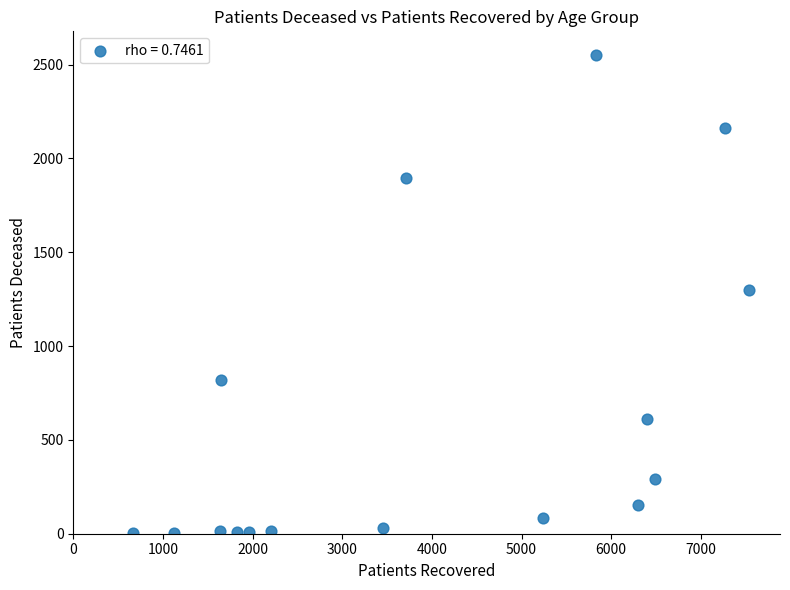

What is the range of Y values (max minus min)?

2548